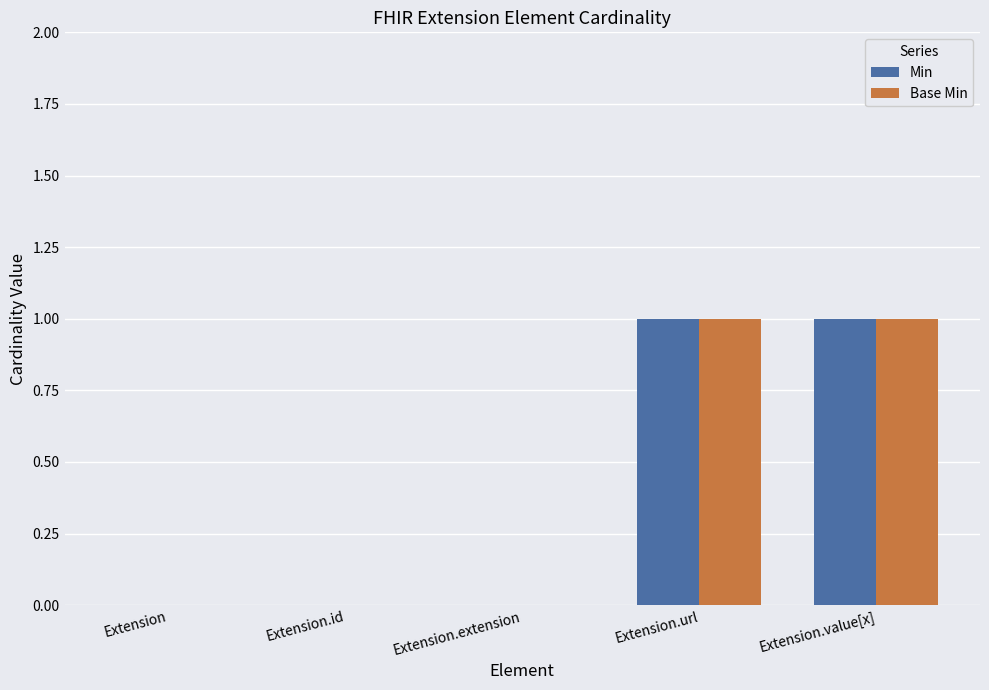

What are all the series names shown in the legend?

Min, Base Min